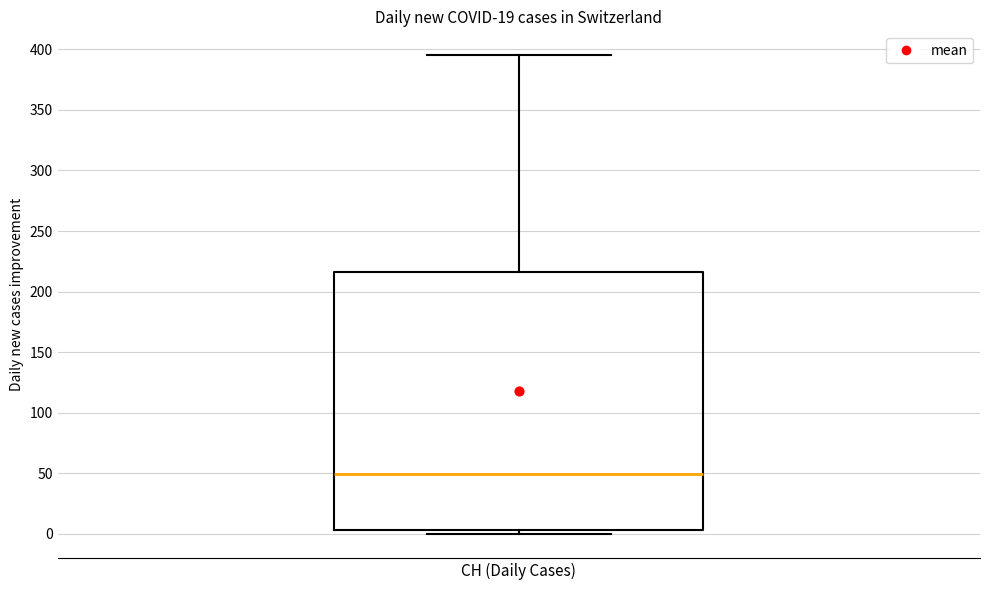

Transcribe this box plot: give where the median line is, the range the box spans, and where the two whiskers end, as read against the y-axis. The values are not printed on the chart, so give them approximately, as read against the axis.

median 50, box 5 to 215, whiskers 0 to 395